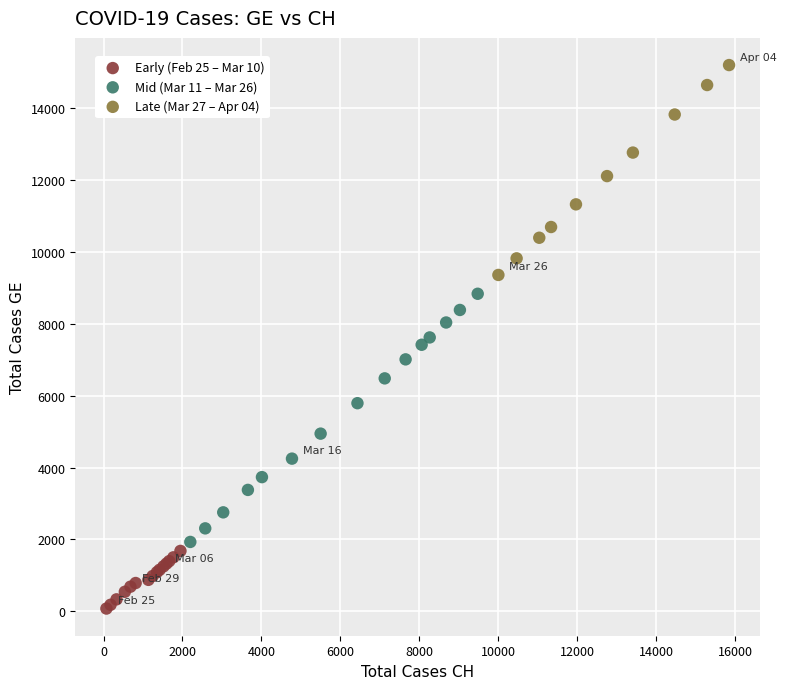

Which series reaches the maximum Y coordinate?

Late (Mar 27 – Apr 04)